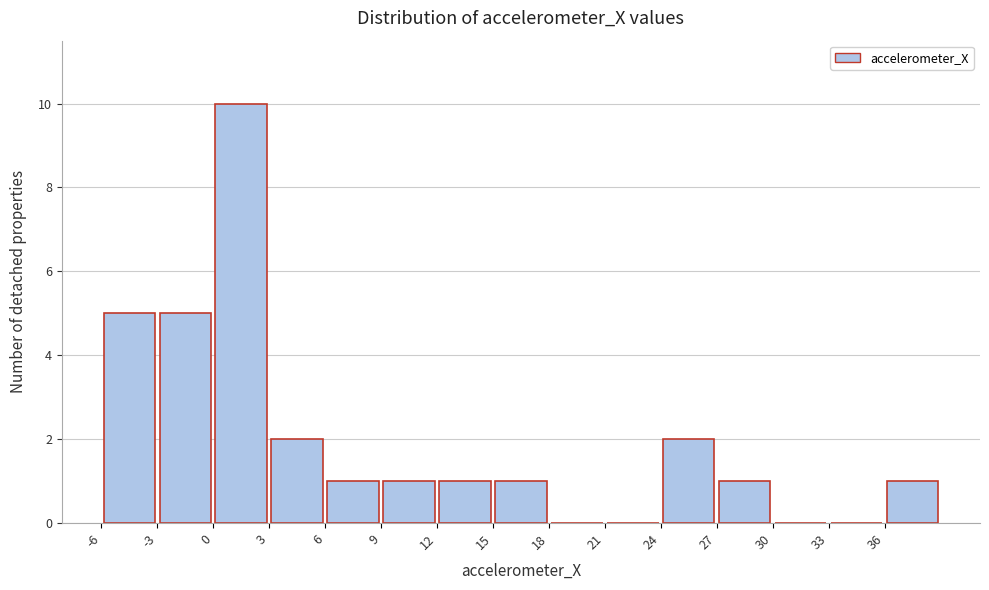

Reading left to right, transcribe this chart: for each bar, give the range it covers on the x-axis and its height. Neither the bar edges nor the heights are printed on the chart, so give them approximately, as read against the axes.

-6 to -3: 5
-3 to 0: 5
0 to 3: 10
3 to 6: 2
6 to 9: 1
9 to 12: 1
12 to 15: 1
15 to 18: 1
18 to 21: 0
21 to 24: 0
24 to 27: 2
27 to 30: 1
30 to 33: 0
33 to 36: 0
36 to 39: 1